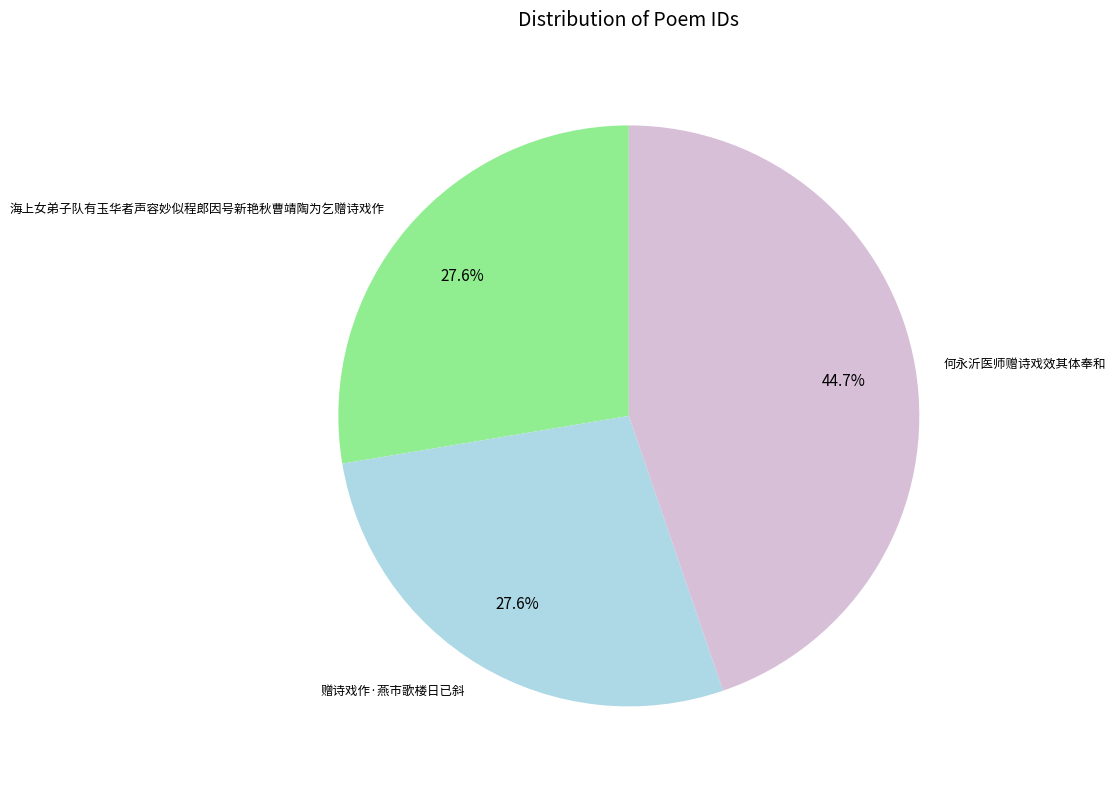

Which has a higher value, 海上女弟子队有玉华者声容妙似程郎因号新艳秋曹靖陶为乞赠诗戏作 or 何永沂医师赠诗戏效其体奉和?

何永沂医师赠诗戏效其体奉和